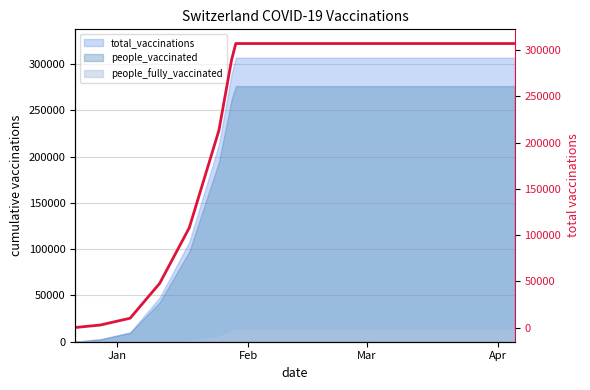

Is it true that people_vaccinated equals 276356 at Mar?

True